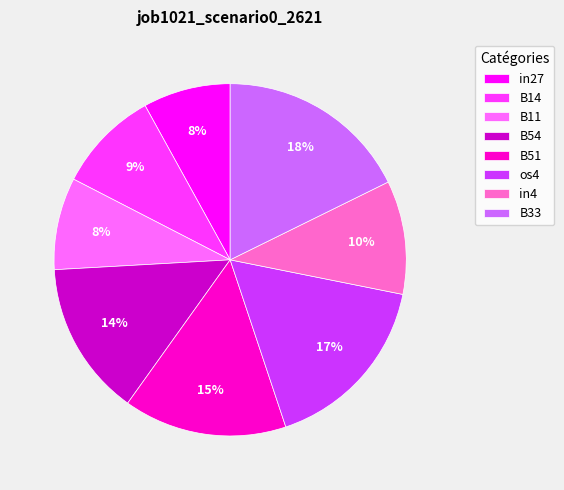

Combined, do B51 and B11 account for over 50%?

No